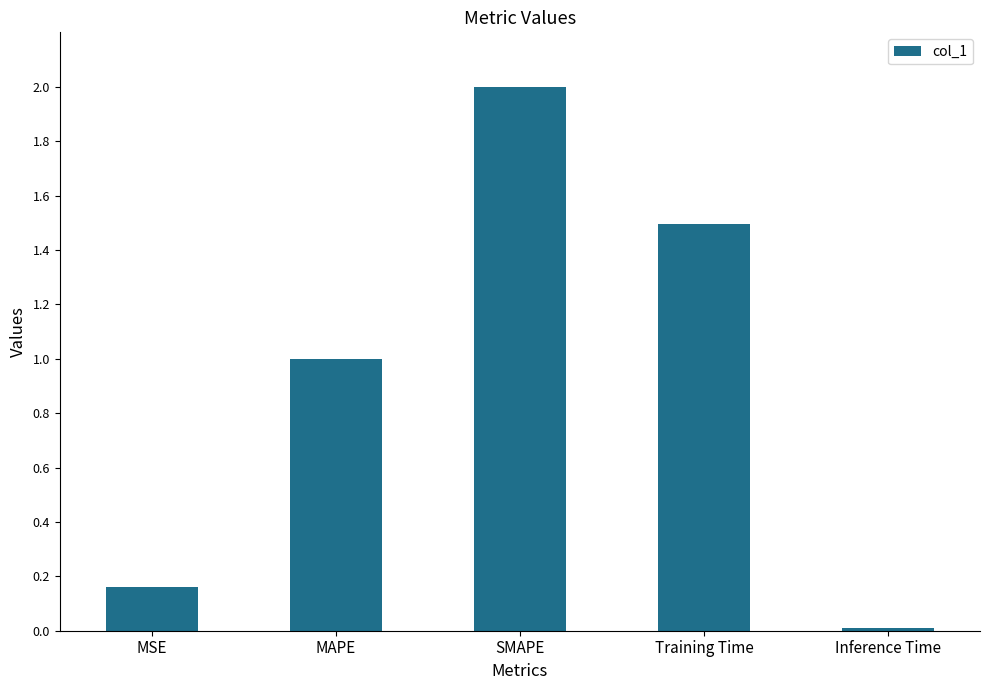

What is the difference between the maximum and minimum values?

2.0